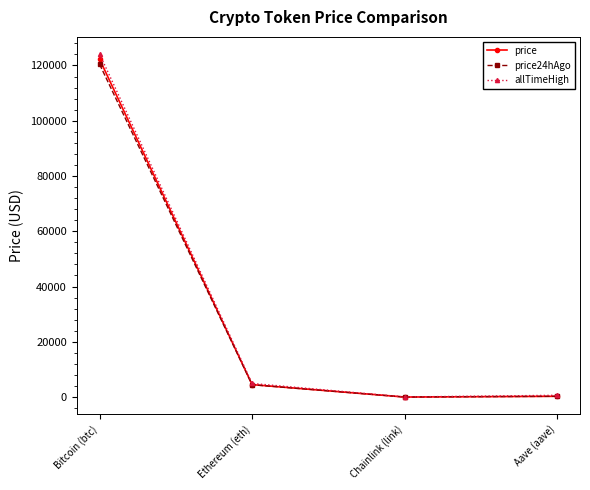

What is the maximum value for price?

122244.0